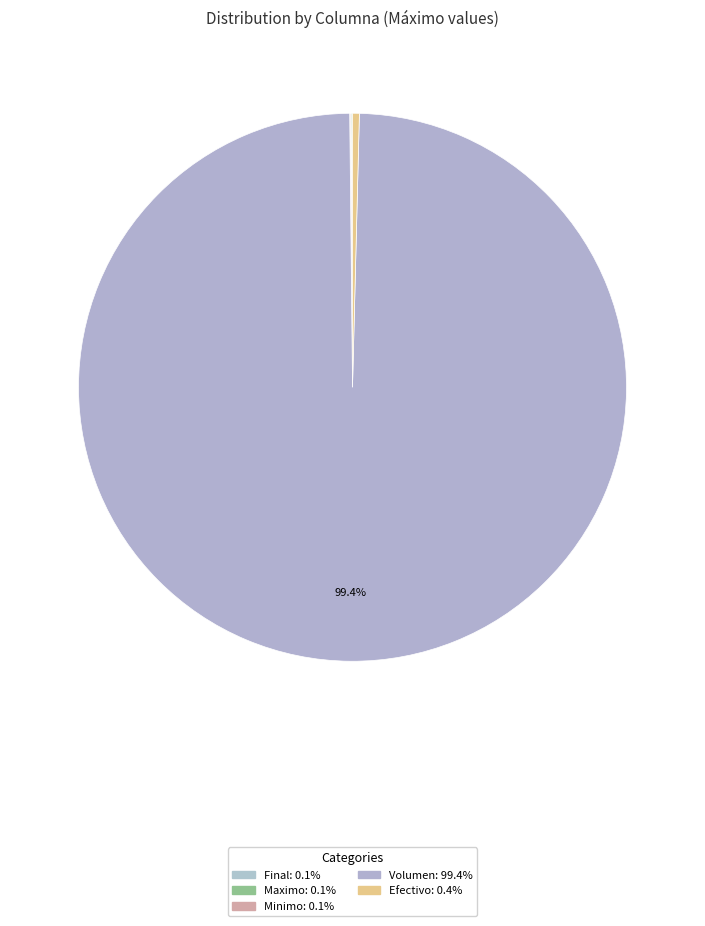

Count the number of slices in the pie.

5